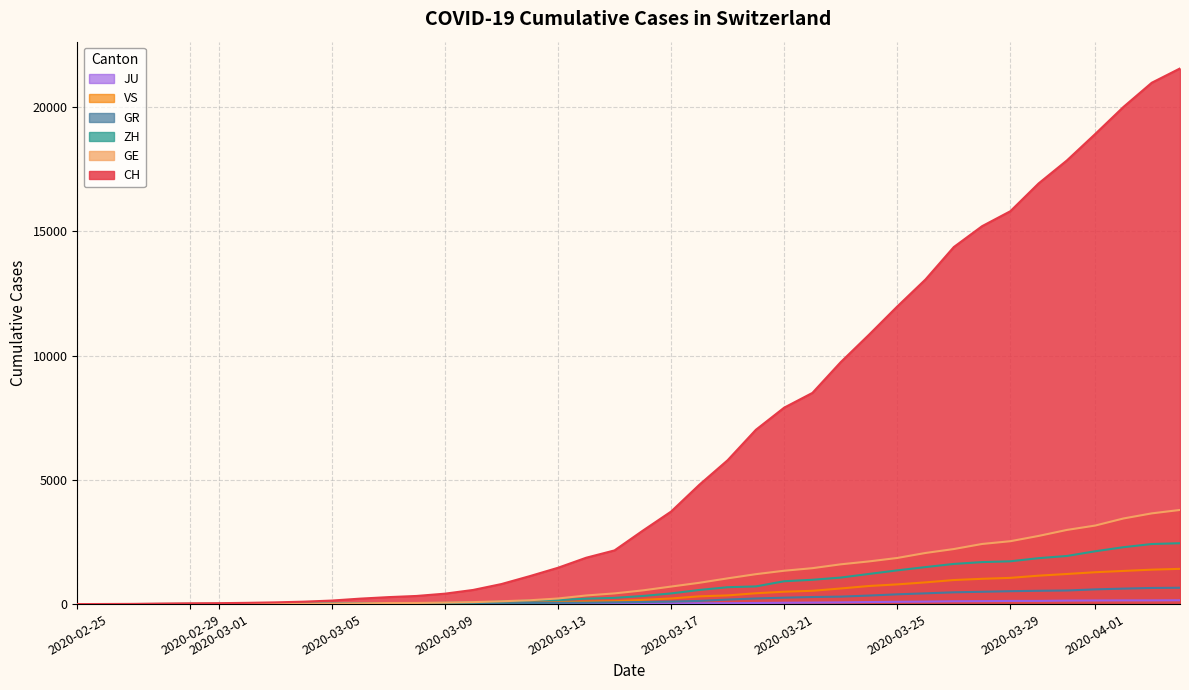

Which series has the largest total across all categories?

CH